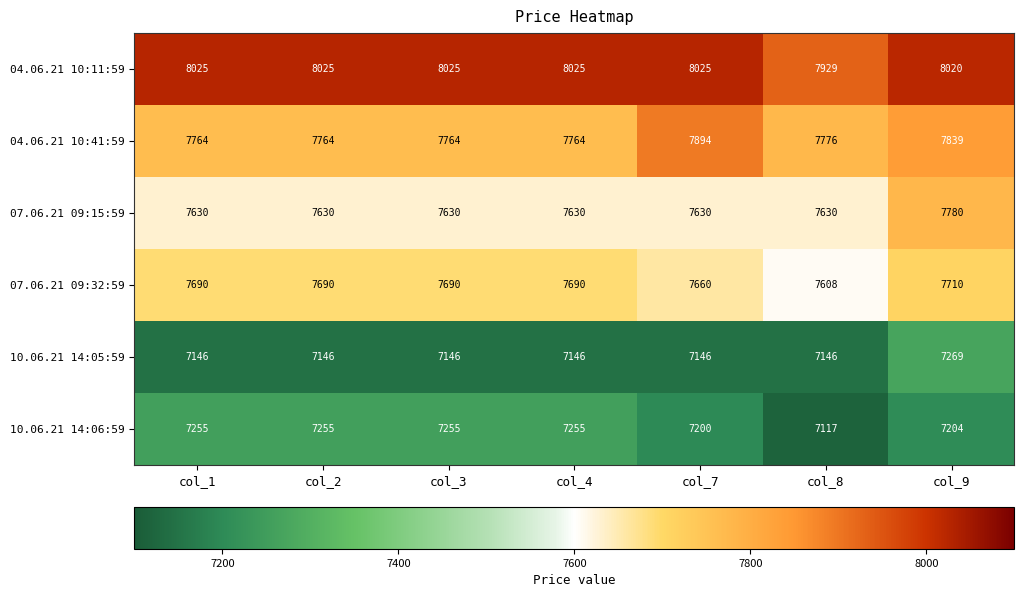

At how many categories does at least one series exceed 7925?

7